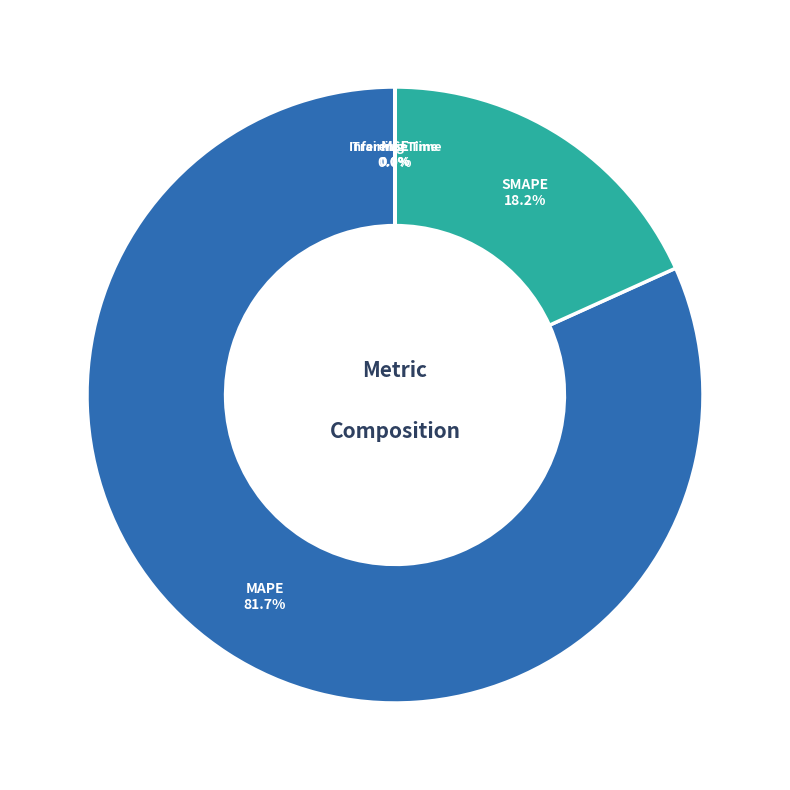

Which slice is the largest?

MAPE